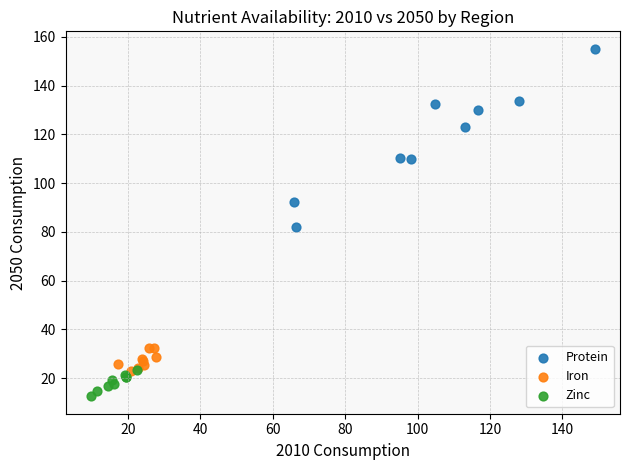

Which series has the largest Y range (max minus min)?

Protein